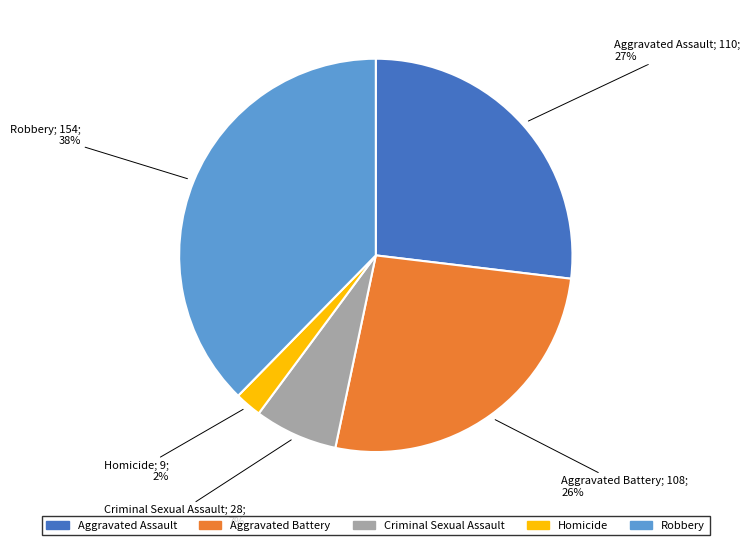

To the nearest percent, what percentage of the pie is Criminal Sexual Assault?

7%